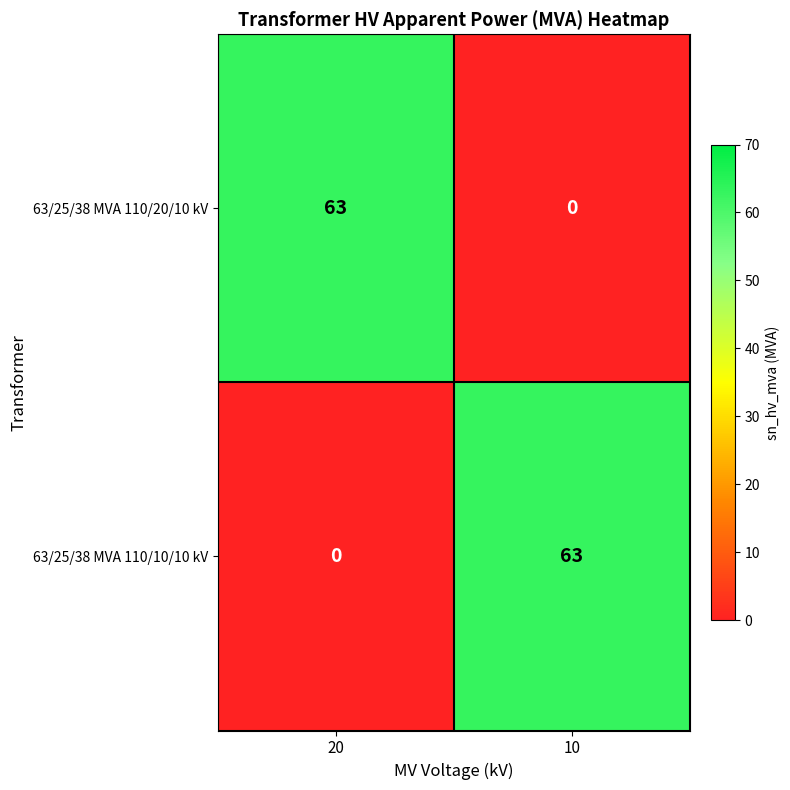

Where is 63/25/38 MVA 110/10/10 kV nearest to the value 31?

20